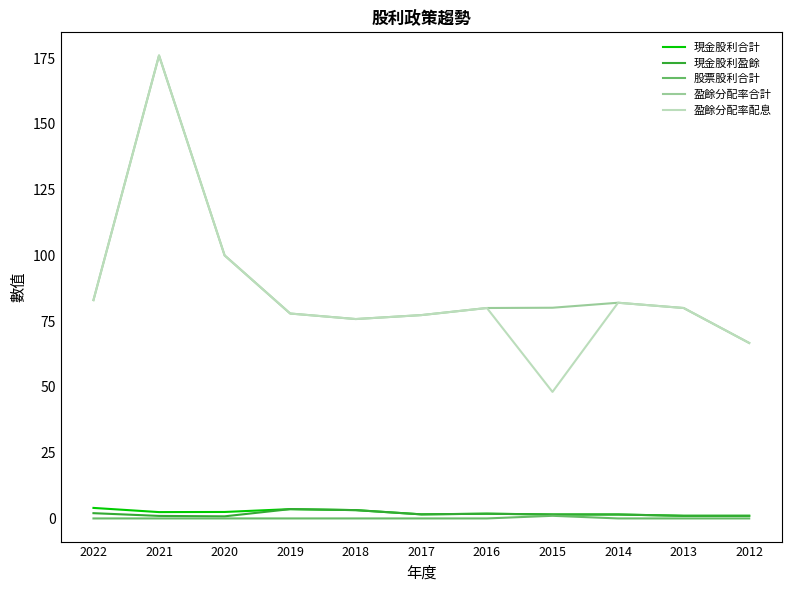

What is the total value across all series at 2012?

135.4